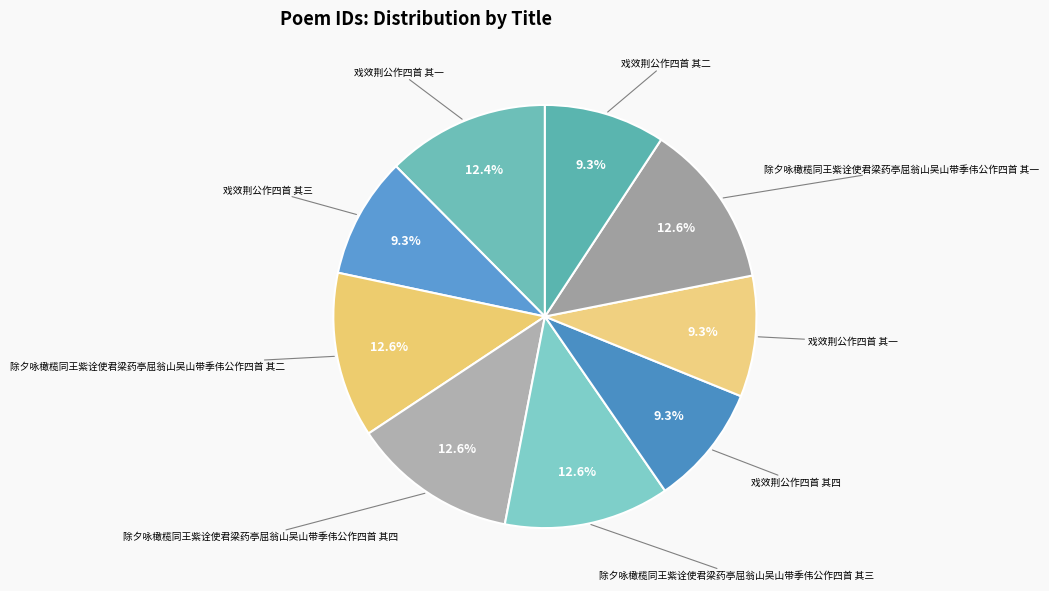

Which category has the biggest portion of the pie?

除夕咏橄榄同王紫诠使君梁药亭屈翁山吴山带季伟公作四首 其四